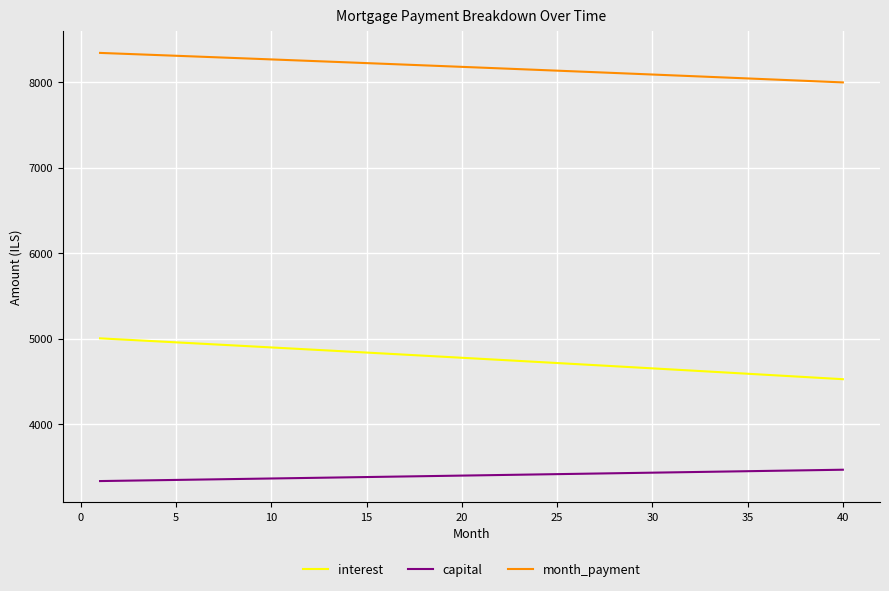

List the series in order of their peak value, lowest first.

capital, interest, month_payment